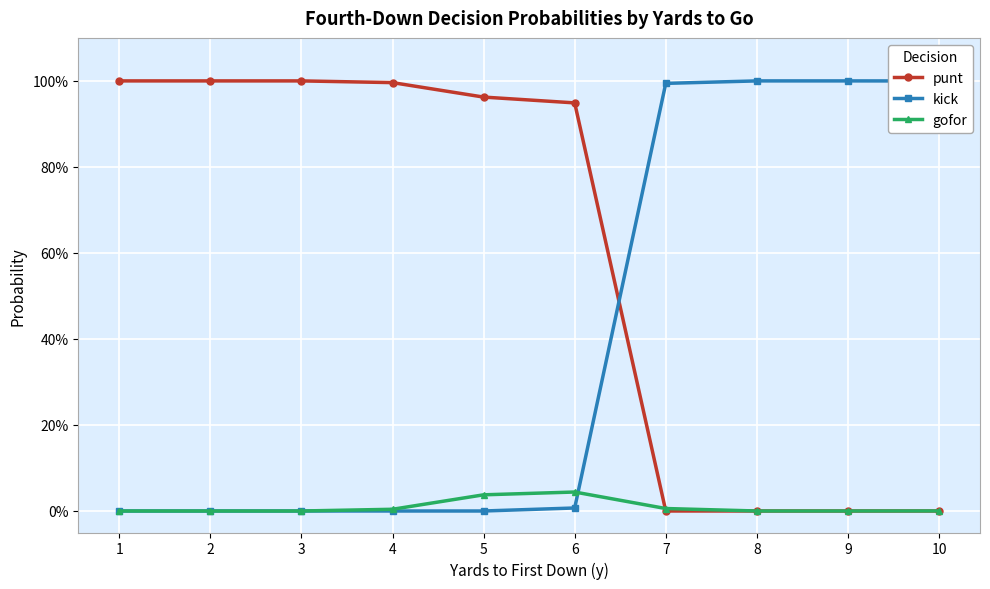

Does the chart display data point markers on the line(s)?

Yes